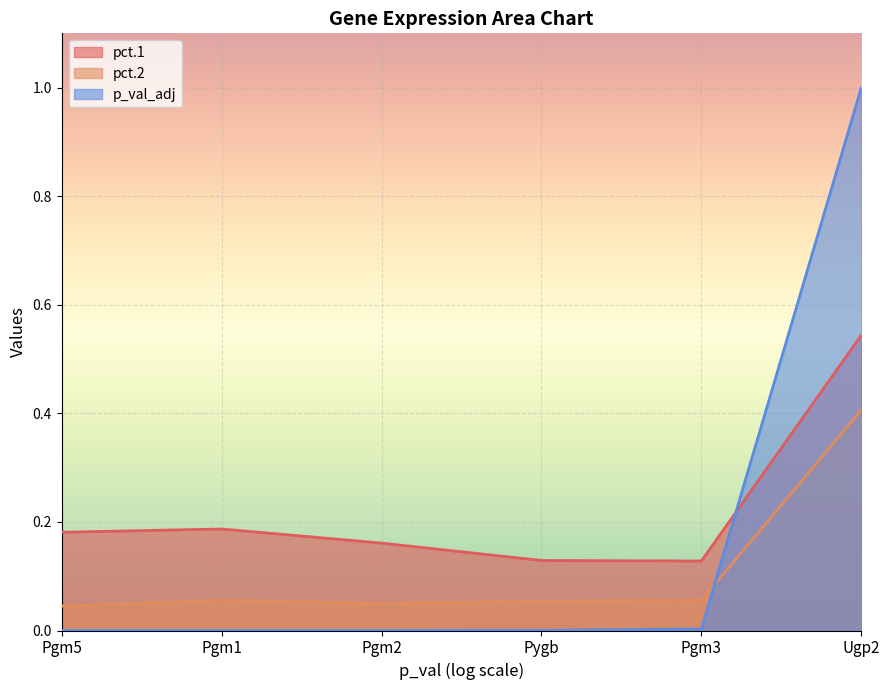

Rank the categories by pct.2 value from lowest to highest.

Pgm5, Pgm2, Pygb, Pgm1, Pgm3, Ugp2